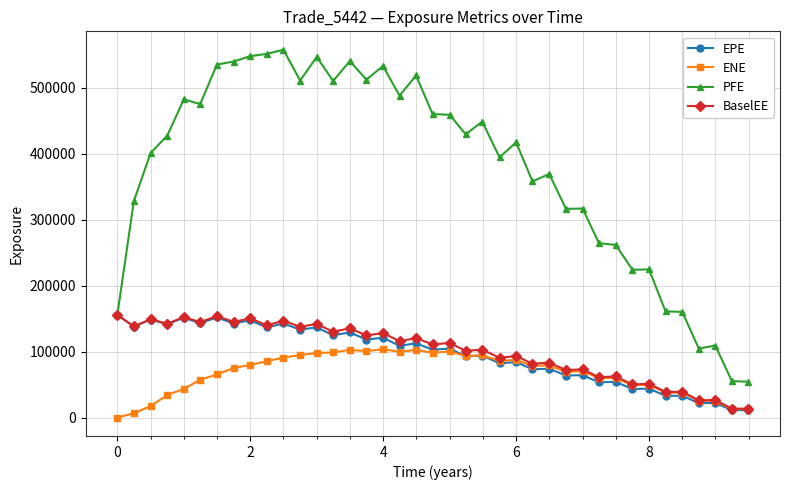

Is this an area chart (filled region under the line)?

No